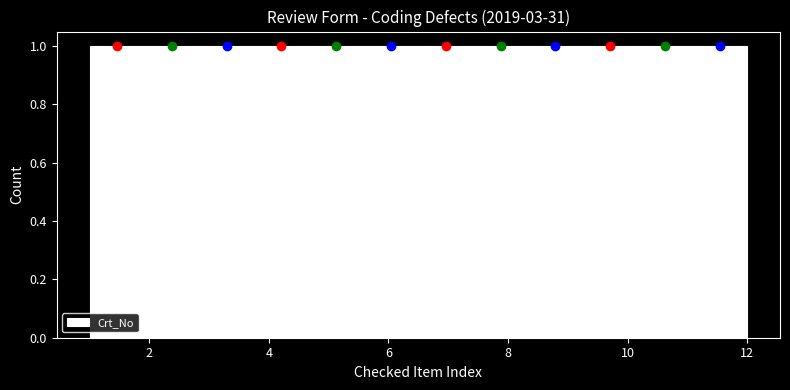

How tall is the bar that spans 3.8 to 4.6 on the x-axis? Neither the bar edges nor the heights are printed on the chart, so give them approximately, as read against the axes.

1